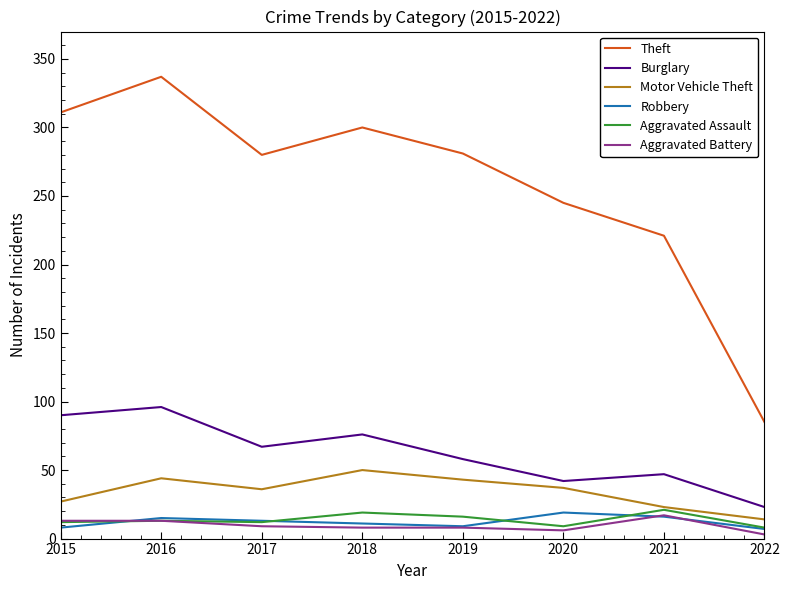

Does the chart display data point markers on the line(s)?

No